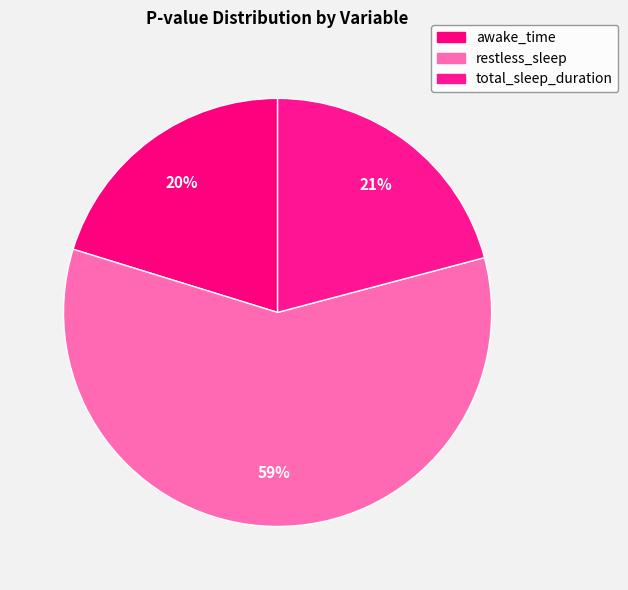

To the nearest percent, what percentage of the pie is restless_sleep?

59%